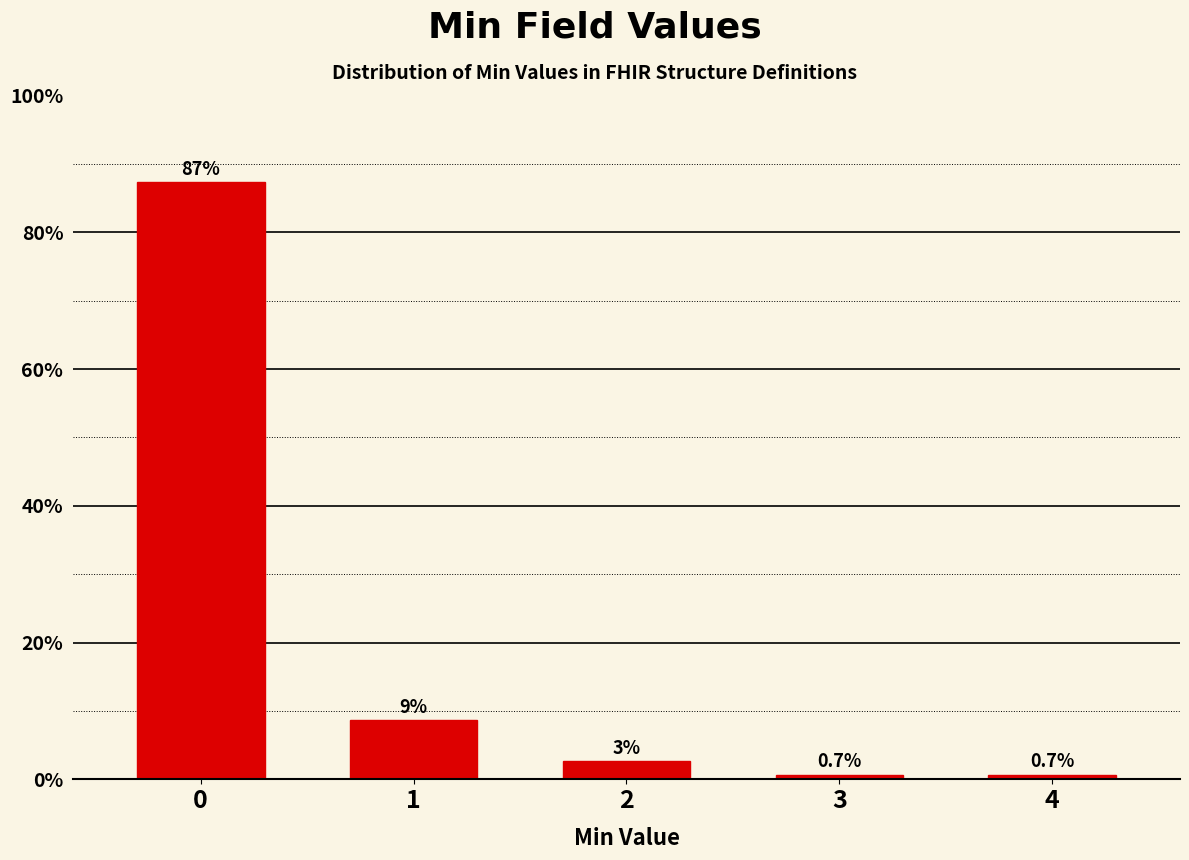

What is the greatest value displayed?

87.3